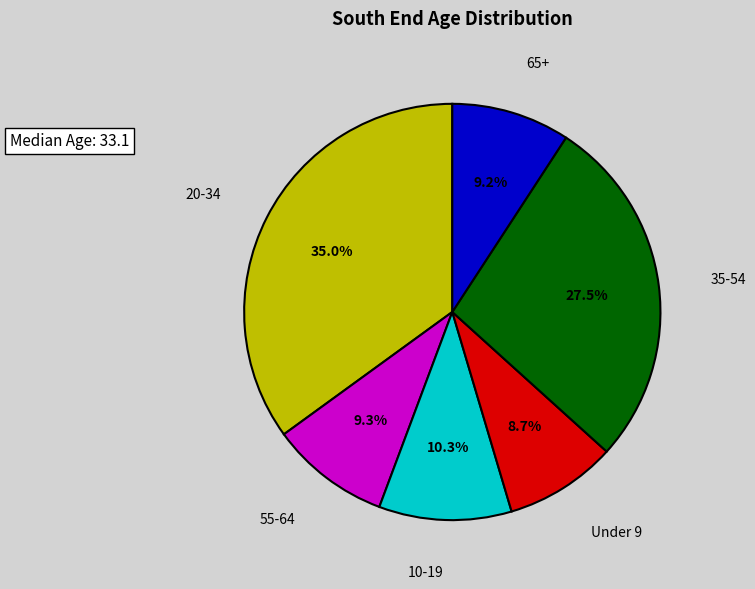

What is the largest slice in the pie chart?

20-34